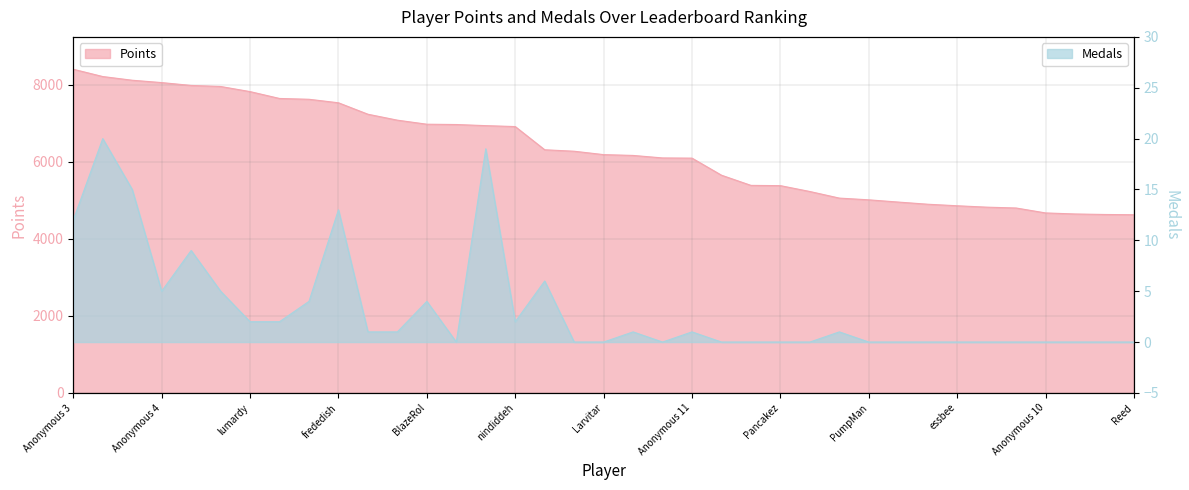

At how many categories does at least one series exceed 3008?

37